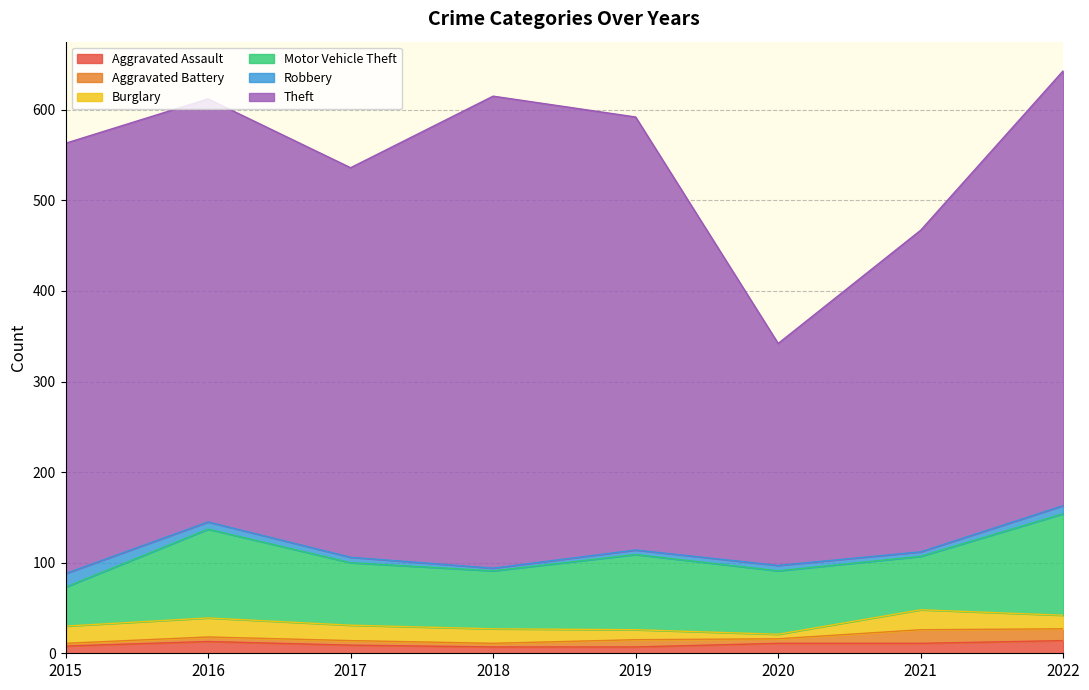

True or false: Aggravated Battery has more than 0 points higher than both neighbors.

True